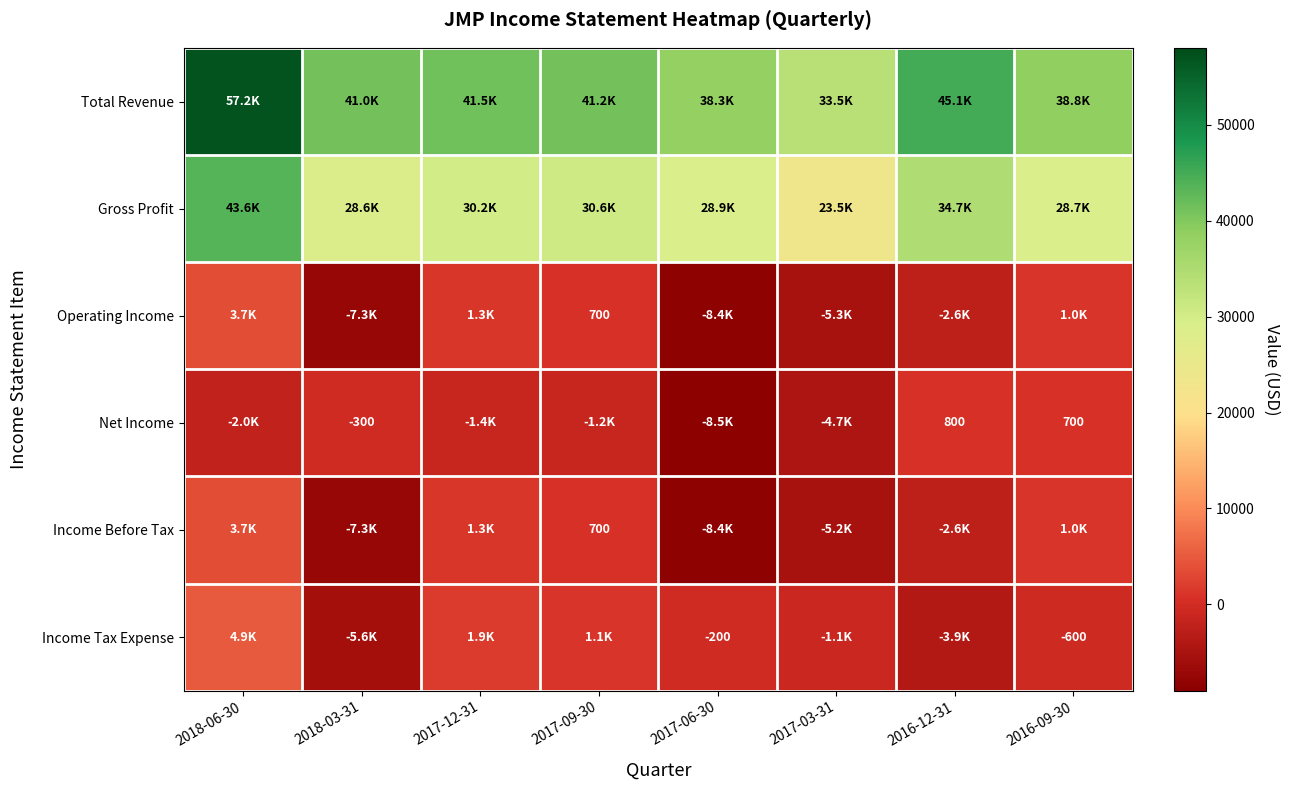

True or false: Net Income has a value of 700 at 2016-09-30.

True